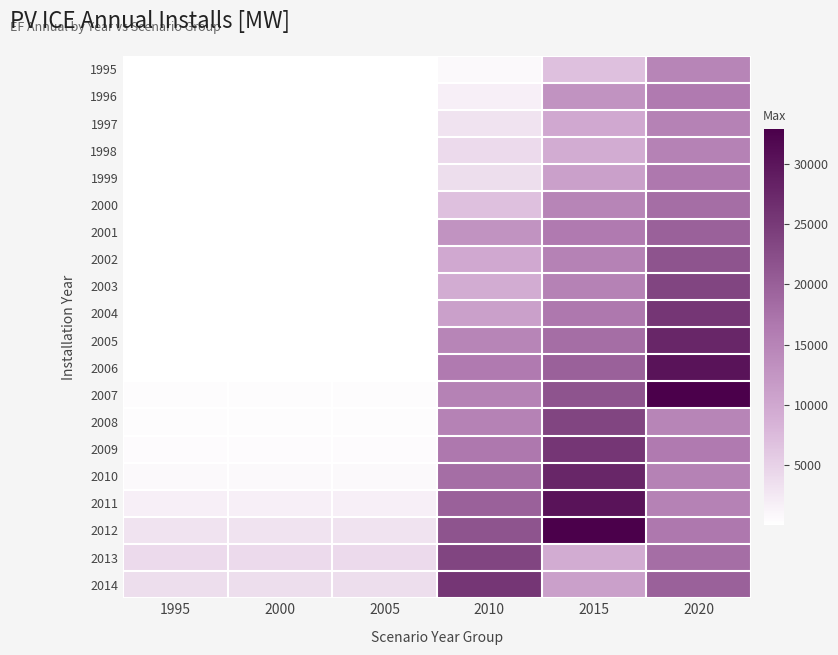

Rank the series at 2010 from lowest to highest value.

1995, 1996, 1997, 1999, 1998, 2000, 2003, 2002, 2004, 2001, 2005, 2008, 2007, 2006, 2009, 2010, 2011, 2012, 2013, 2014